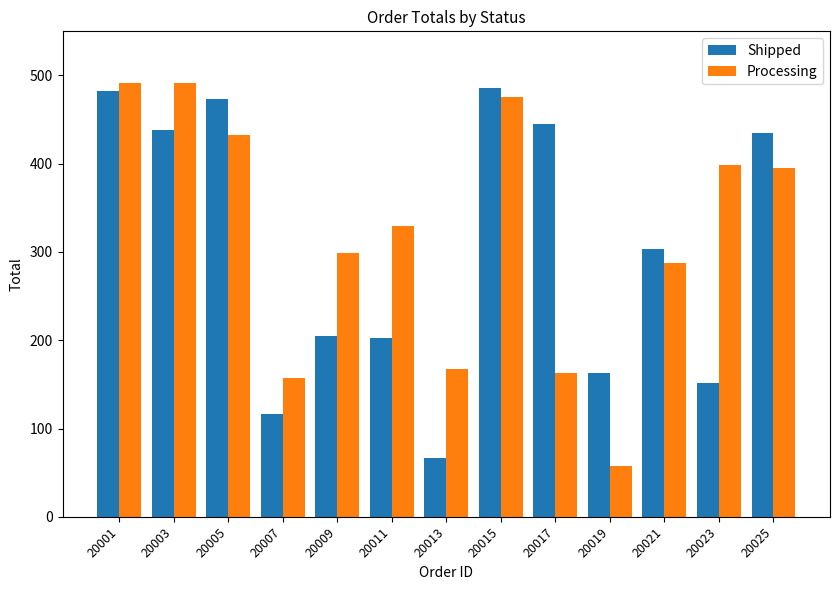

List the series in order of their peak value, lowest first.

Shipped, Processing